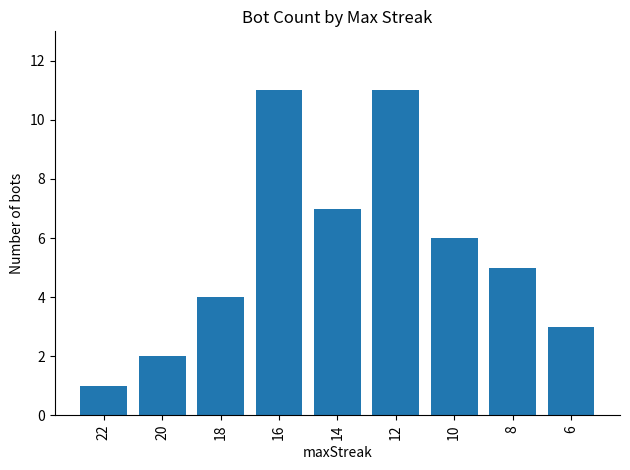

Read the value at 16, to the nearest 10.

10